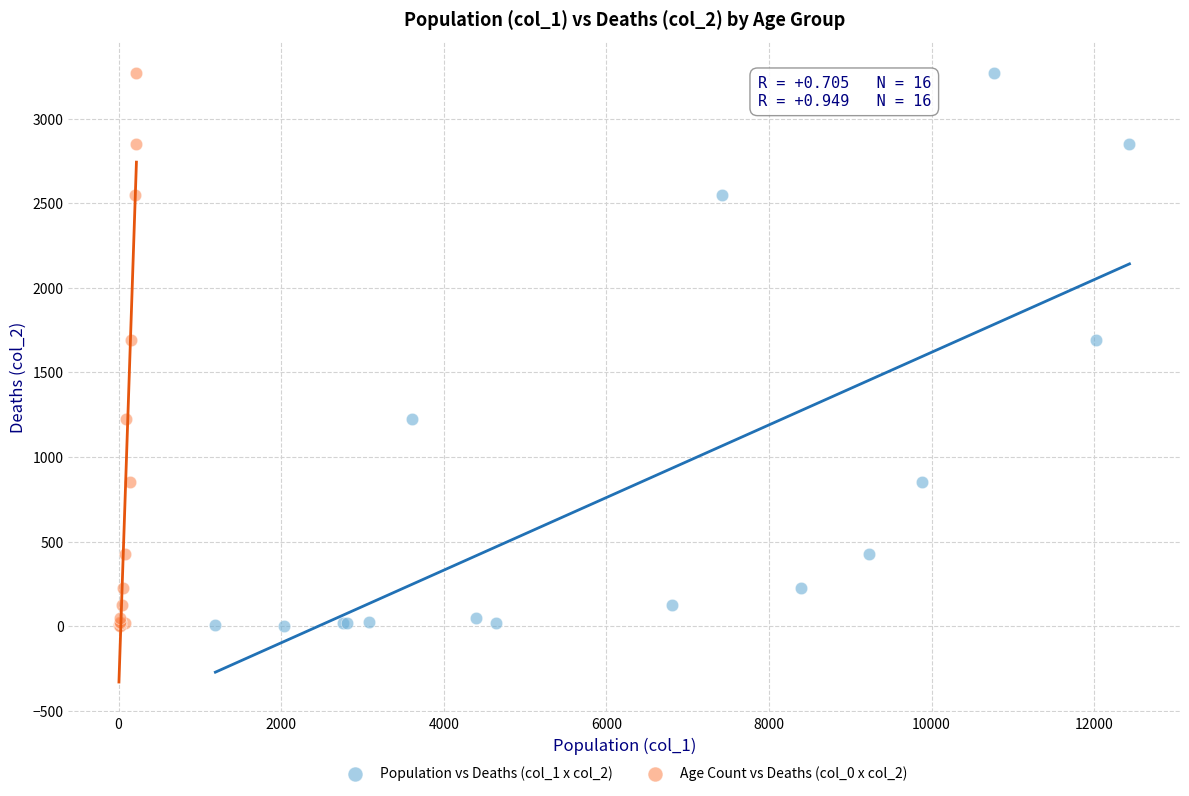

What are all the series names shown in the legend?

Population vs Deaths (col_1 x col_2), Age Count vs Deaths (col_0 x col_2)